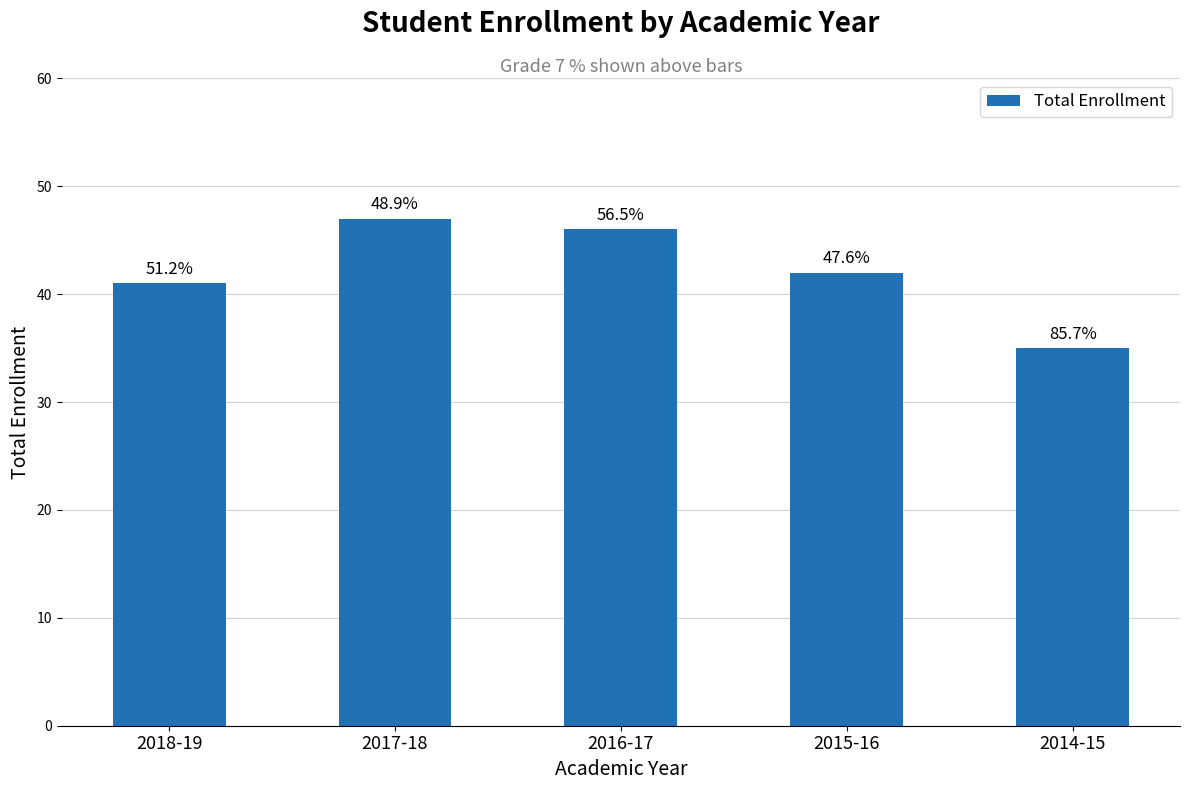

Does the chart contain any negative values?

No